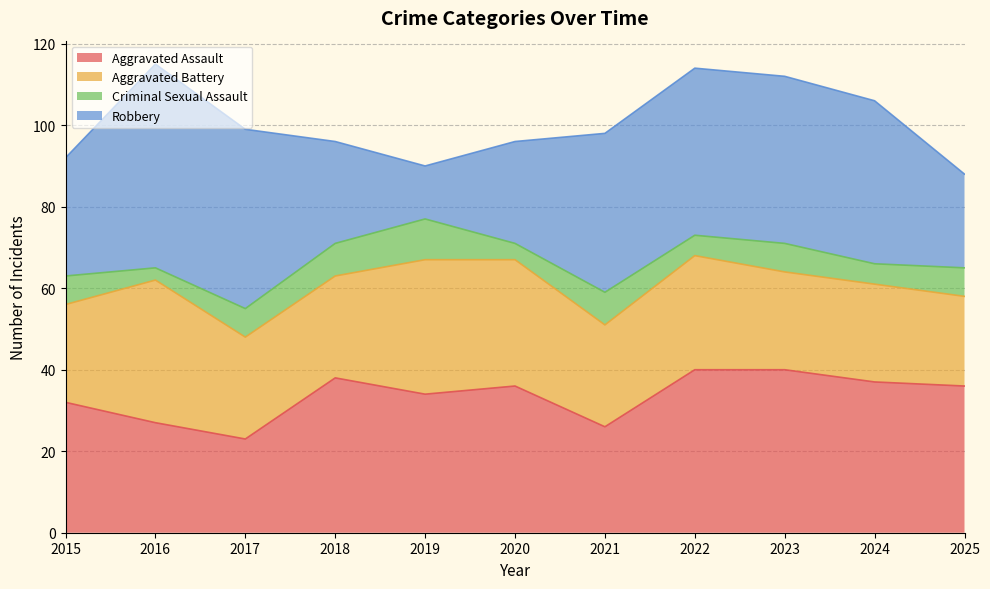

What is the sum of all Aggravated Battery values?

296